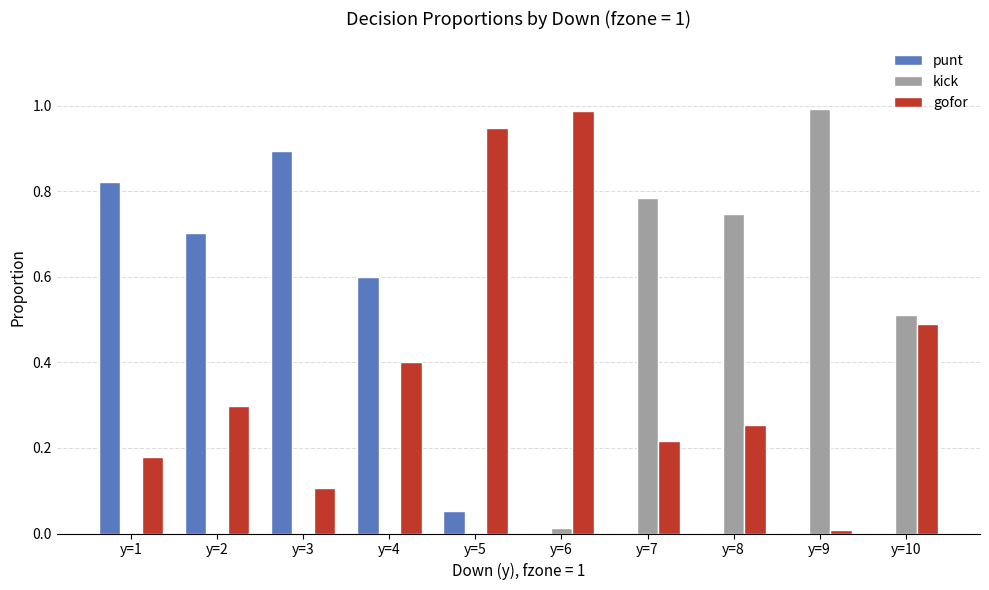

What is the sum of all kick values?

3.0